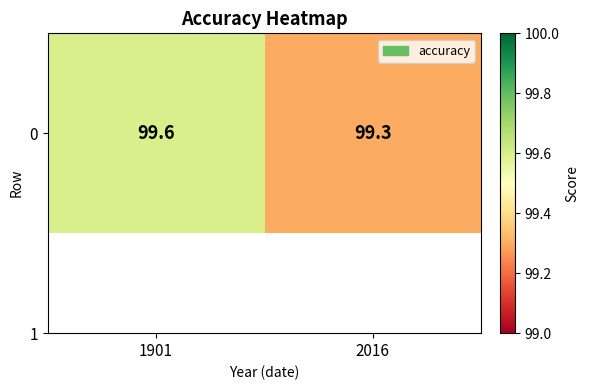

Which category has the lowest value across all series?

2016